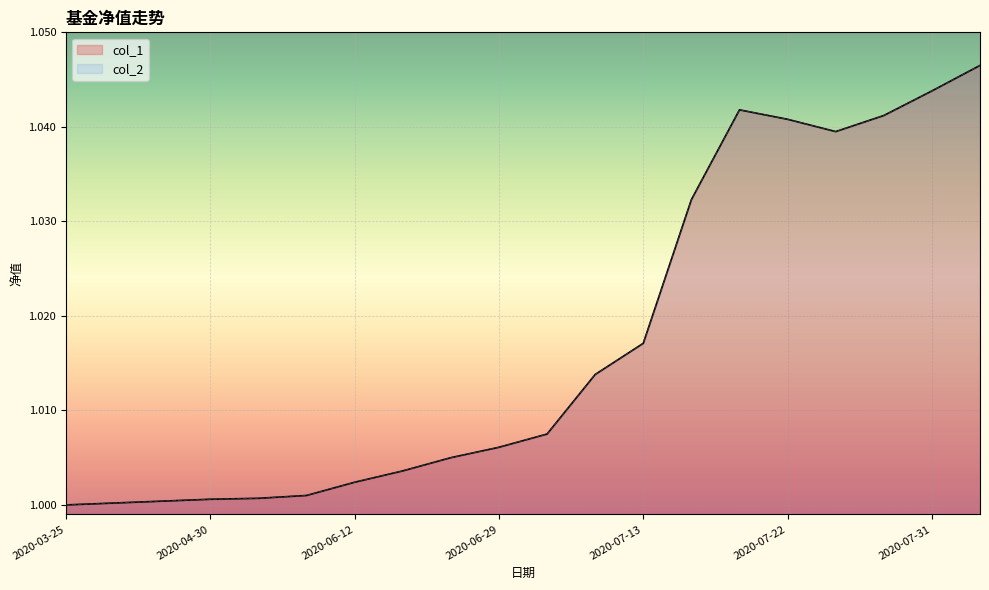

List the series in order of their peak value, highest first.

col_1, col_2